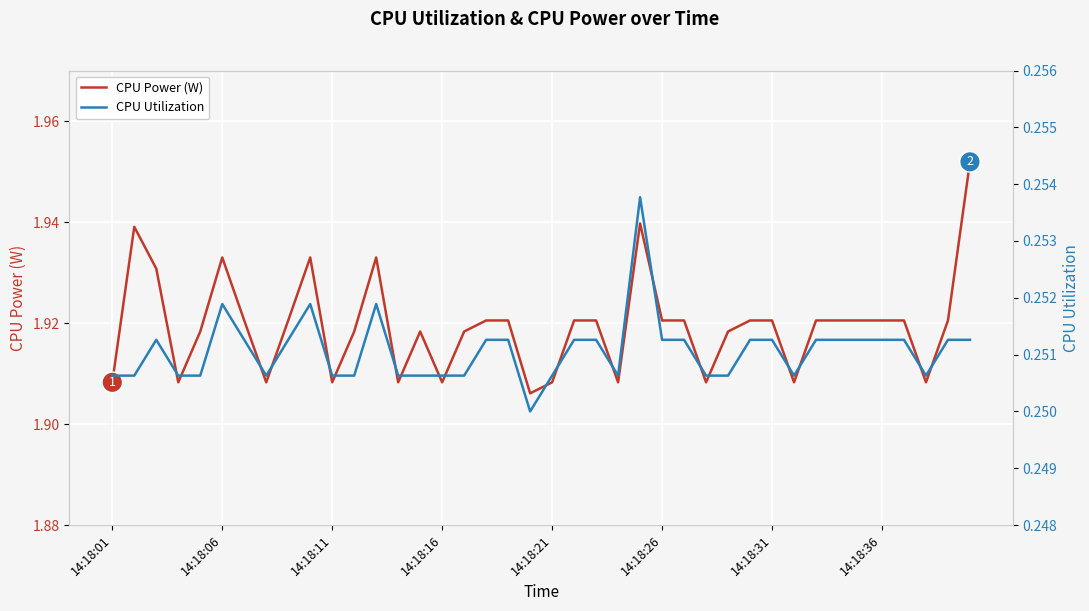

How many interior local valleys does the CPU Utilization series have?

5